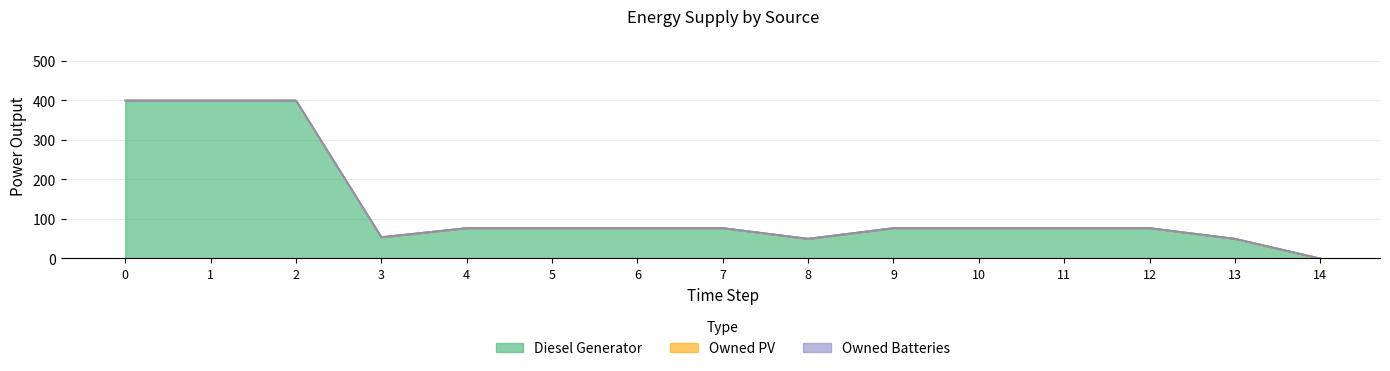

Reading right to left, list all the values displayed in this chart.

Diesel Generator: 14=0.0	13=50.0	12=77.0	11=77.0	10=77.0	9=77.0	8=50.0	7=77.0	6=77.0	5=77.0	4=77.0	3=54.0	2=400.0	1=400.0	0=400.0
Owned PV: 14=0.0	13=0.0	12=0.0	11=0.0	10=0.0	9=0.0	8=0.0	7=0.0	6=0.0	5=0.0	4=0.0	3=0.0	2=0.0	1=0.0	0=0.0
Owned Batteries: 14=0.0	13=0.0	12=0.0	11=0.0	10=0.0	9=0.0	8=0.0	7=0.0	6=0.0	5=0.0	4=0.0	3=0.0	2=0.0	1=0.0	0=0.0